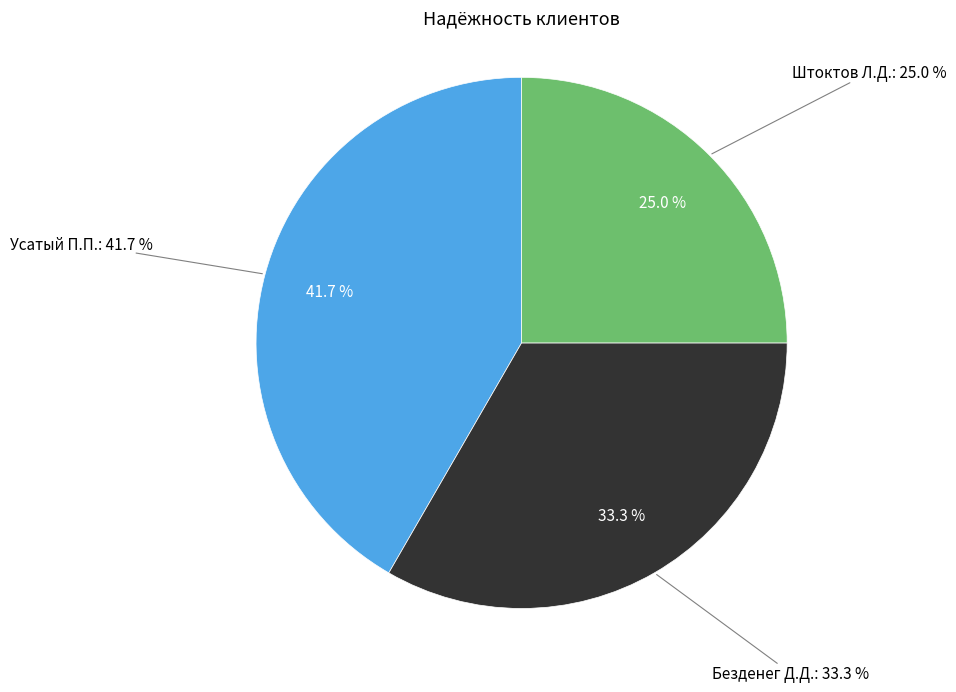

Is there a majority slice in this chart?

No